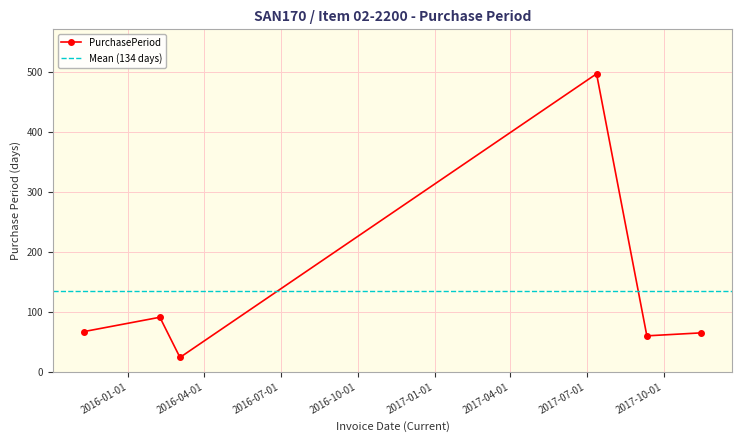

List the labels in order of value, smallest first.

2016-03-03, 2017-09-11, 2017-11-15, 2015-11-09, 2016-02-08, 2017-07-13